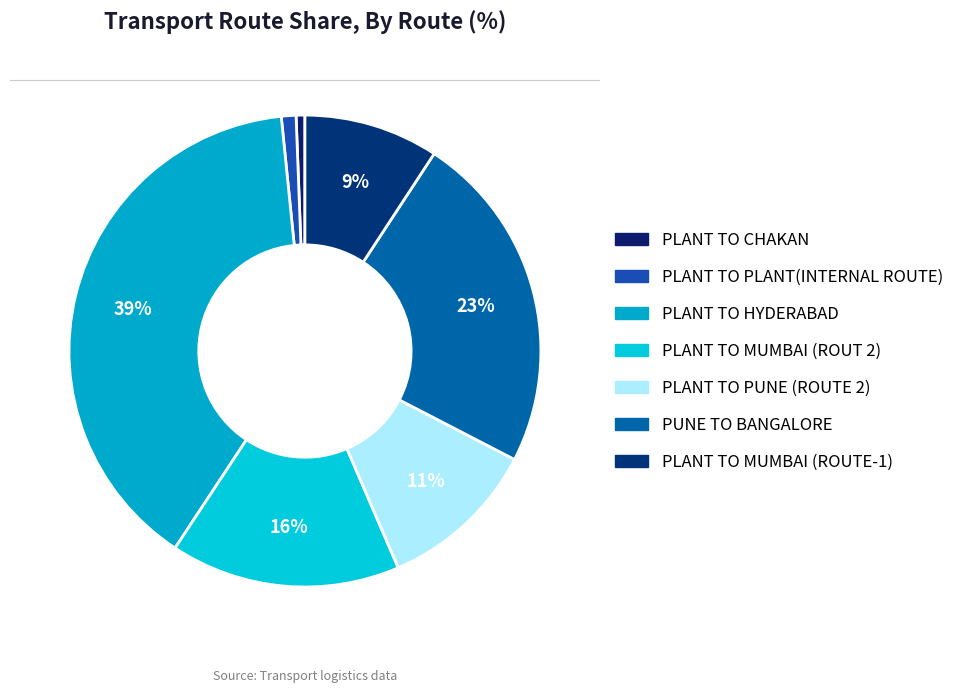

To the nearest percent, what percentage of the pie is PUNE TO BANGALORE?

23%